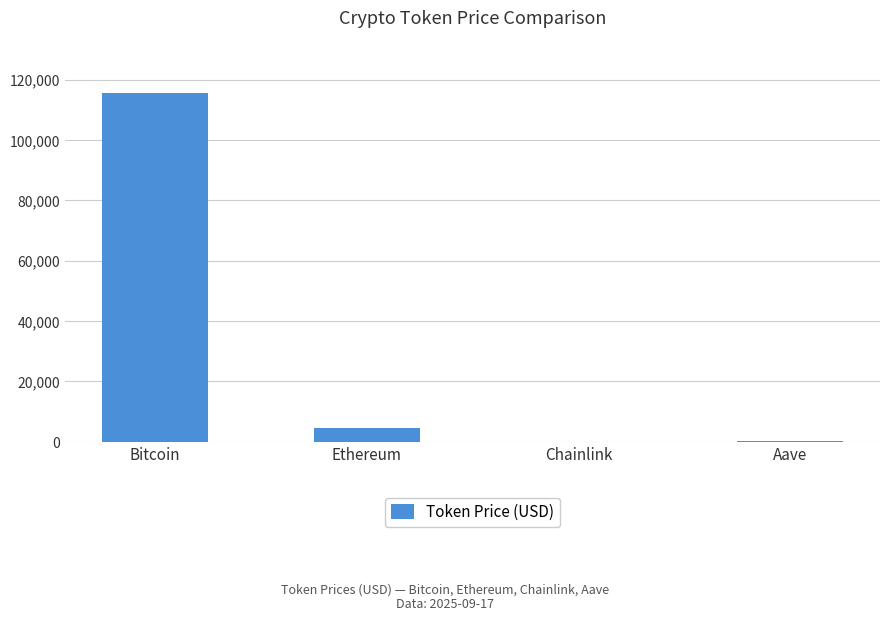

At which label is the value closest to 57873?

Ethereum